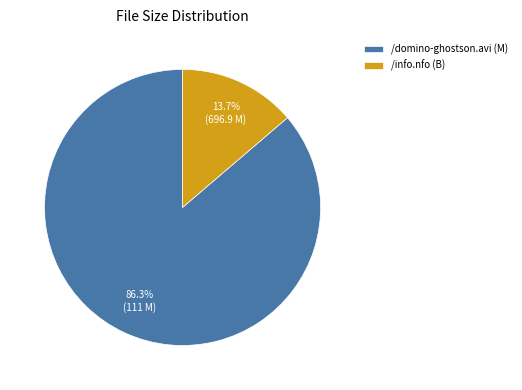

Count the number of slices in the pie.

2